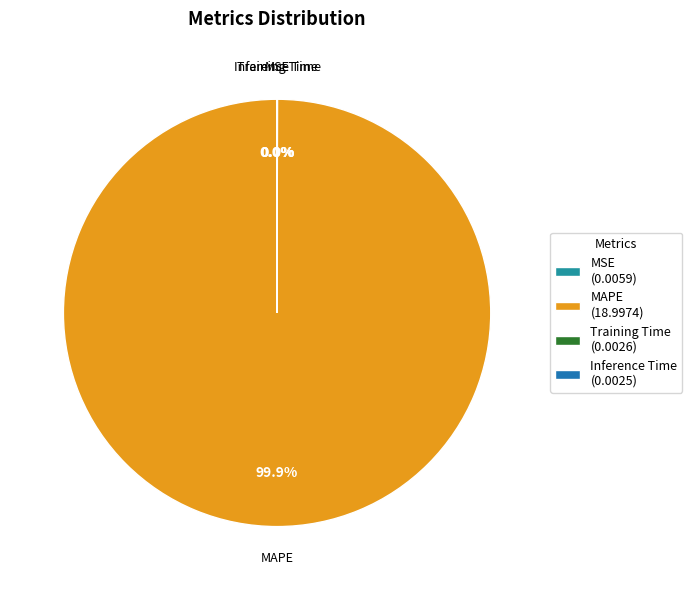

Is there a majority slice in this chart?

Yes